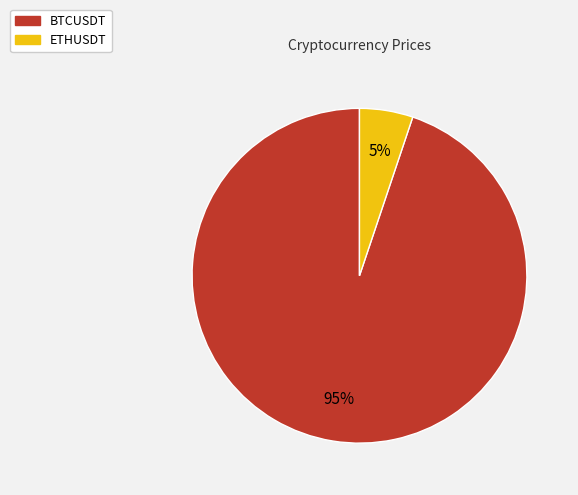

How many slices are in this pie chart?

2